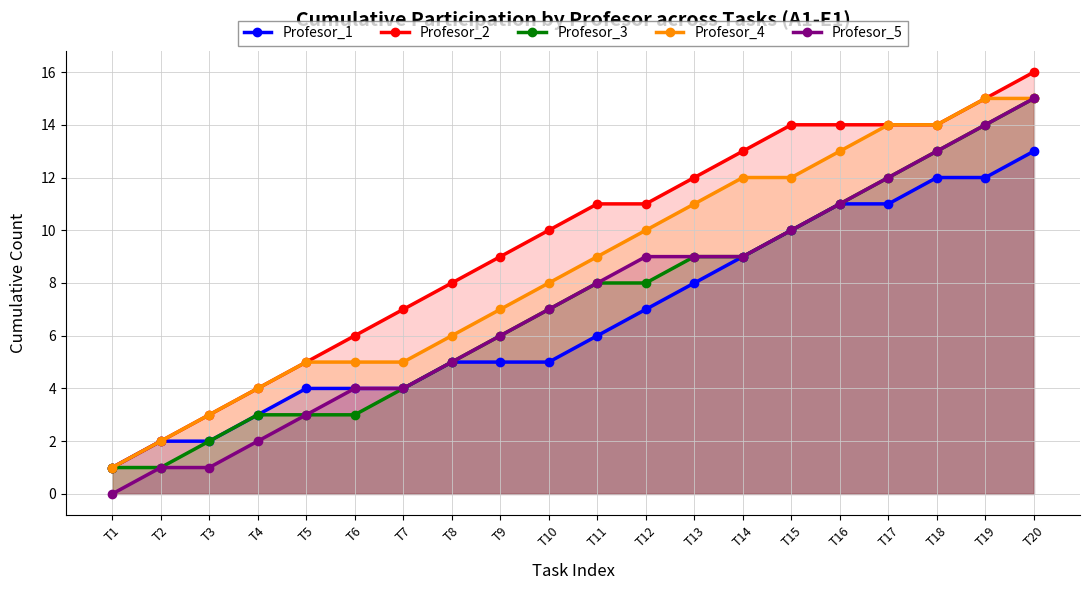

What is the total value across all series at T6?

22